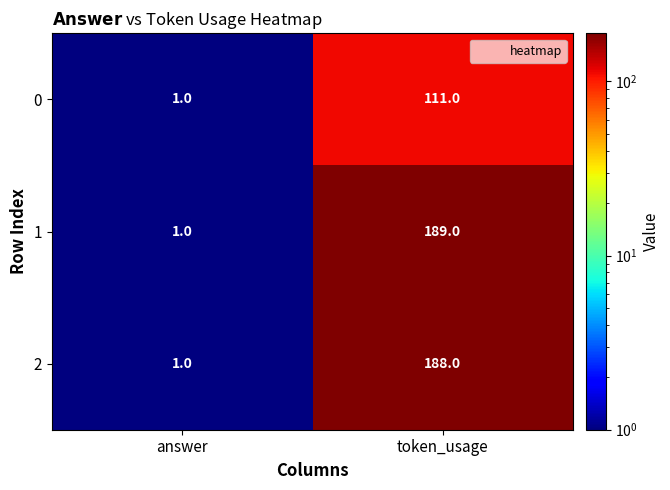

The 0 series shows 1 at answer. True or false?

True